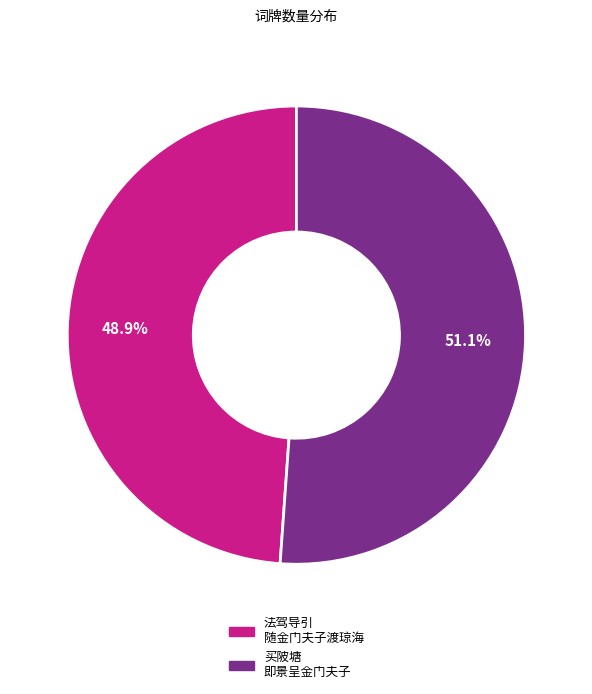

Is there a majority slice in this chart?

Yes